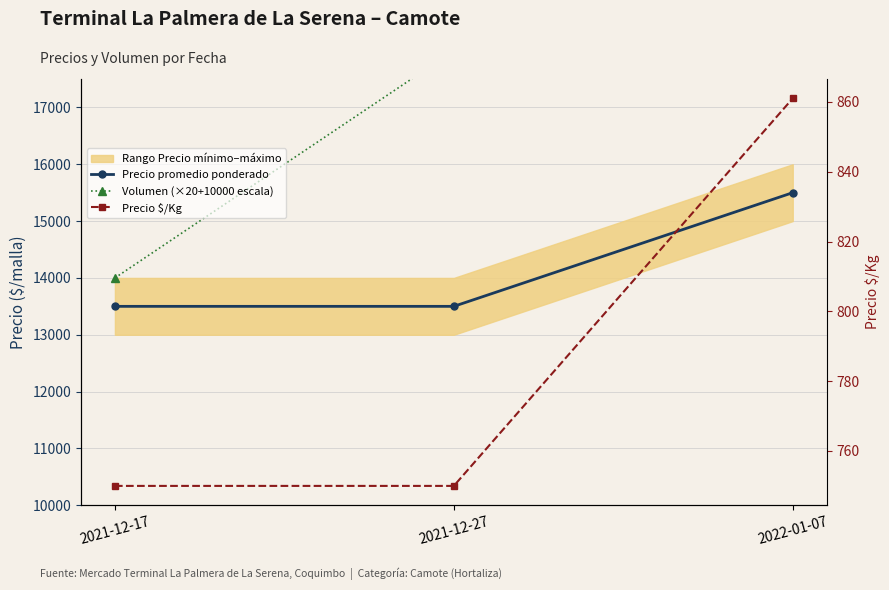

Which series changed the most between 2021-12-27 and 2022-01-07?

Precio promedio ponderado